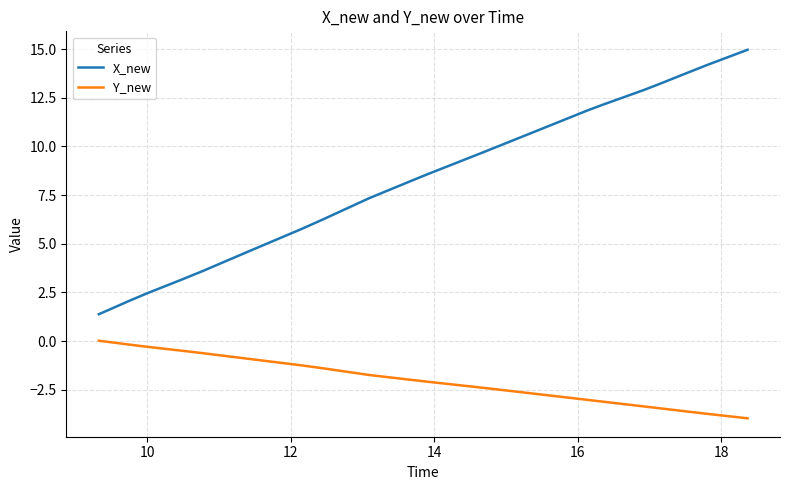

What is the difference between the maximum and minimum values in the X_new series?

13.6